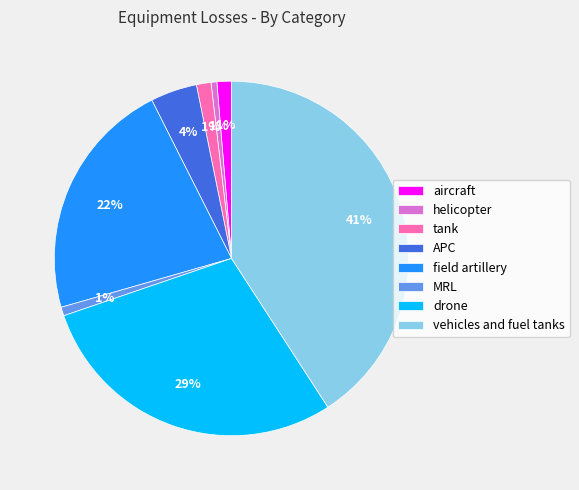

Between MRL and vehicles and fuel tanks, which is larger?

vehicles and fuel tanks